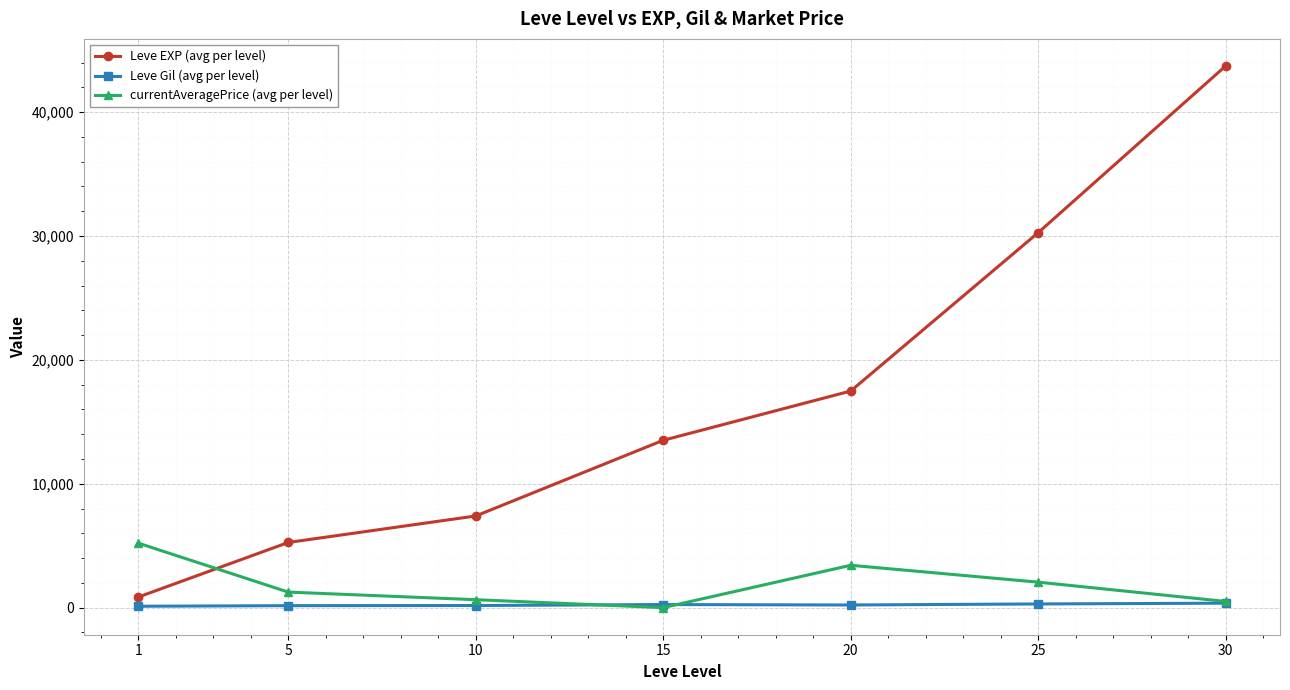

What is the approximate value of currentAveragePrice (avg per level) at 25?

2057.3